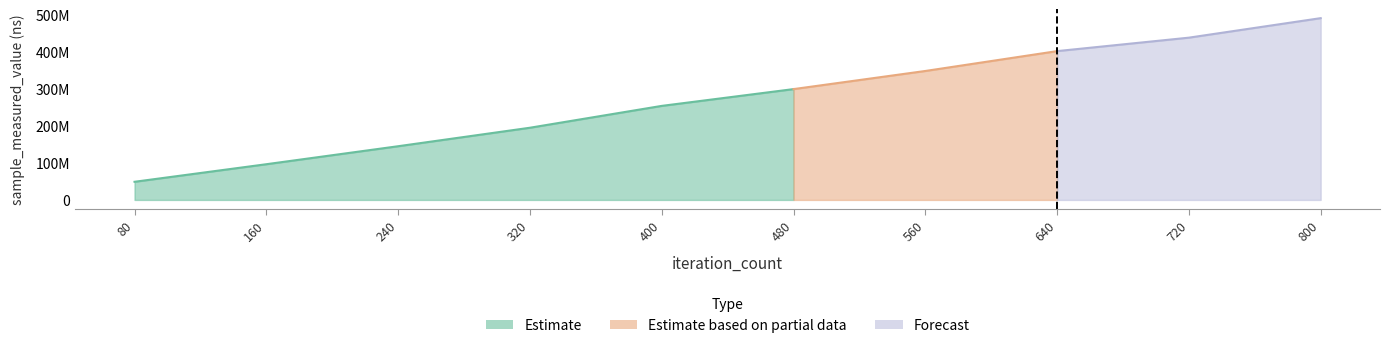

Between 640 and 480, which is larger?

640